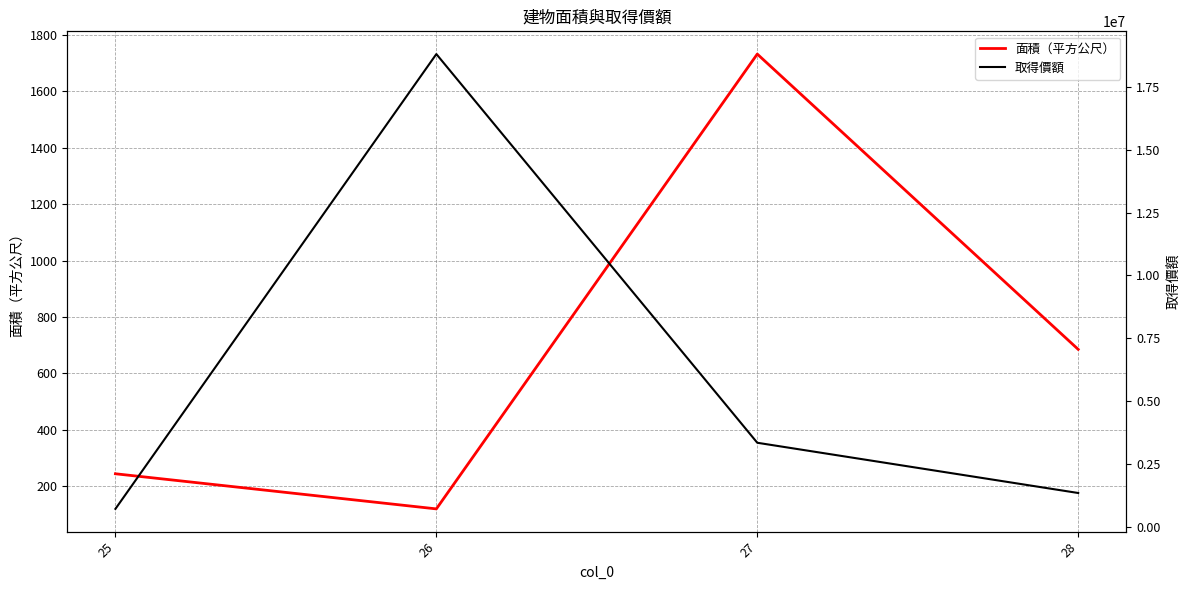

What is the total value across all series at 28?

1346752.4